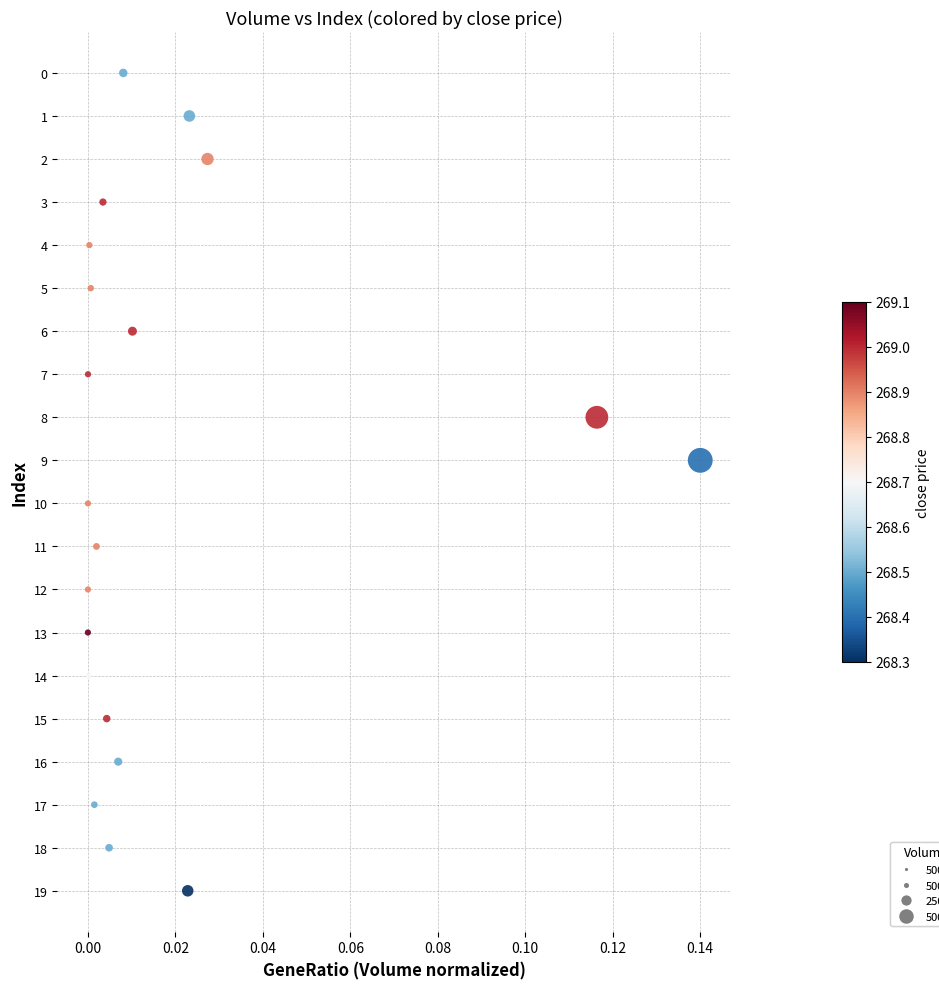

How many points are shown in the scatter plot?

20